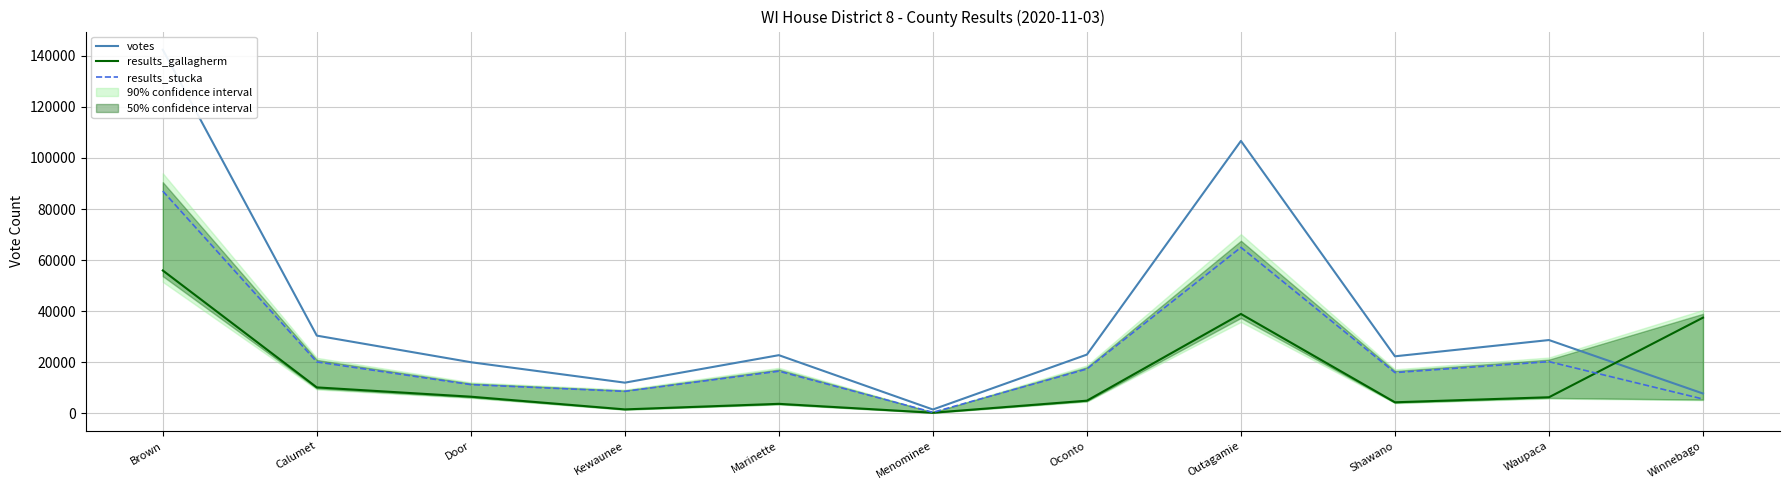

What are all the series names shown in the legend?

votes, results_gallagherm, results_stucka